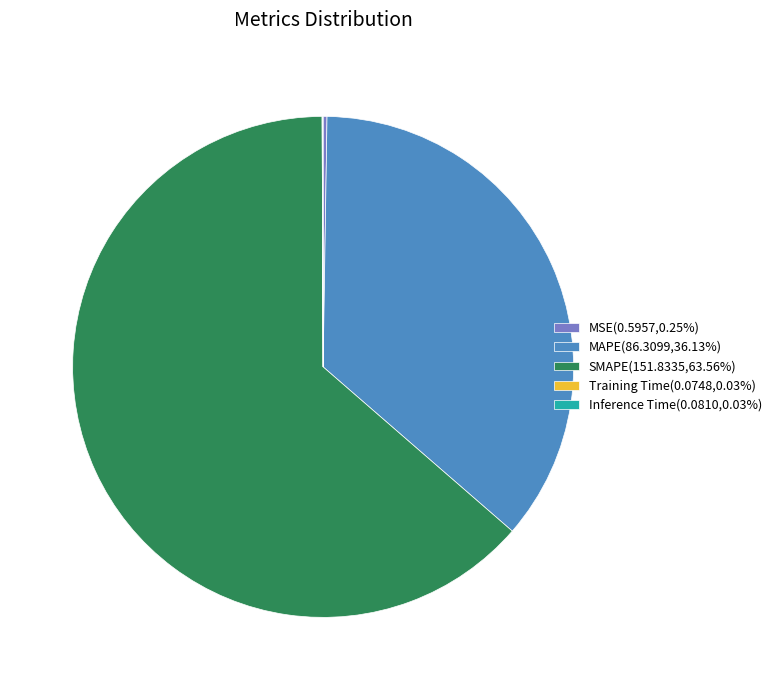

Does any single category account for the majority?

Yes